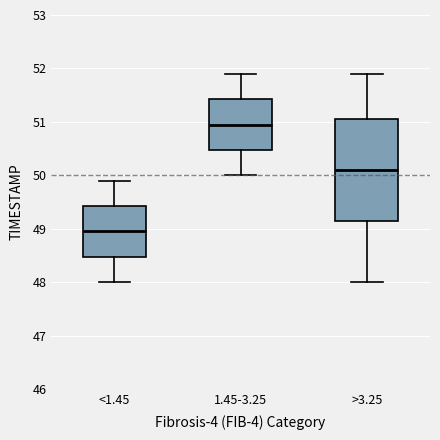

Reading left to right, read every box against the y-axis: the position of its median line, the range the box covers, and the ends of its whiskers. The values are not printed on the chart, so give them approximately, as read against the axis.

<1.45: median 49.0, box 48.5 to 49.4, whiskers 48.0 to 49.9
1.45-3.25: median 51.0, box 50.5 to 51.4, whiskers 50.0 to 51.9
>3.25: median 50.1, box 49.2 to 51.1, whiskers 48.0 to 51.9